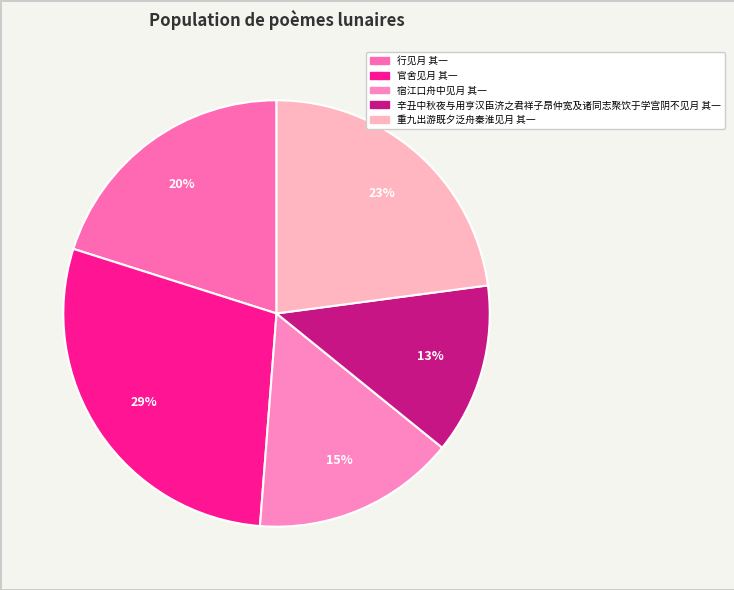

Does 宿江口舟中见月 其一 account for over 50% of the chart?

No